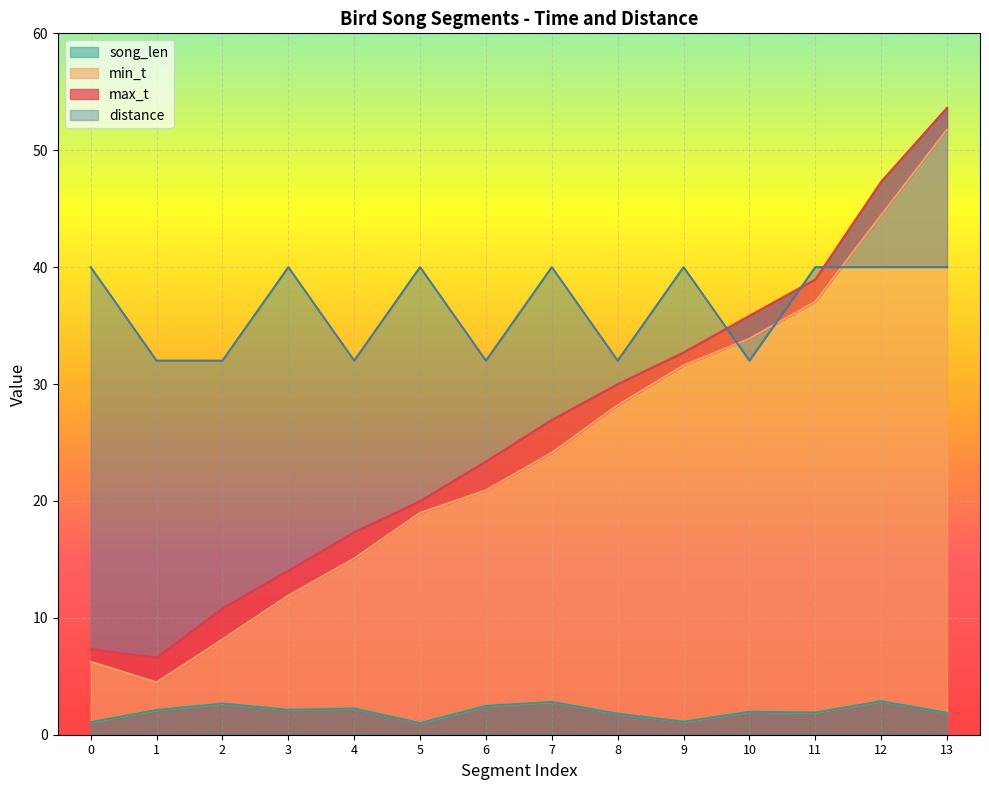

What is the lowest value of the min_t series?

4.5